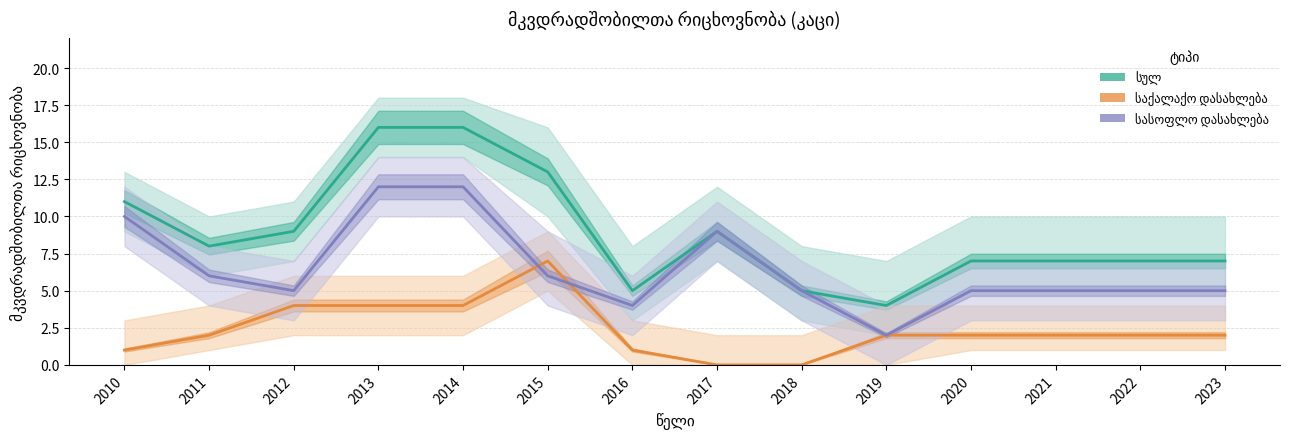

Reading right to left, extract all data points from this chart.

სულ: 7	7	7	7	4	5	9	5	13	16	16	9	8	11
საქალაქო დასახლება: 2	2	2	2	2	0	0	1	7	4	4	4	2	1
სასოფლო დასახლება: 5	5	5	5	2	5	9	4	6	12	12	5	6	10